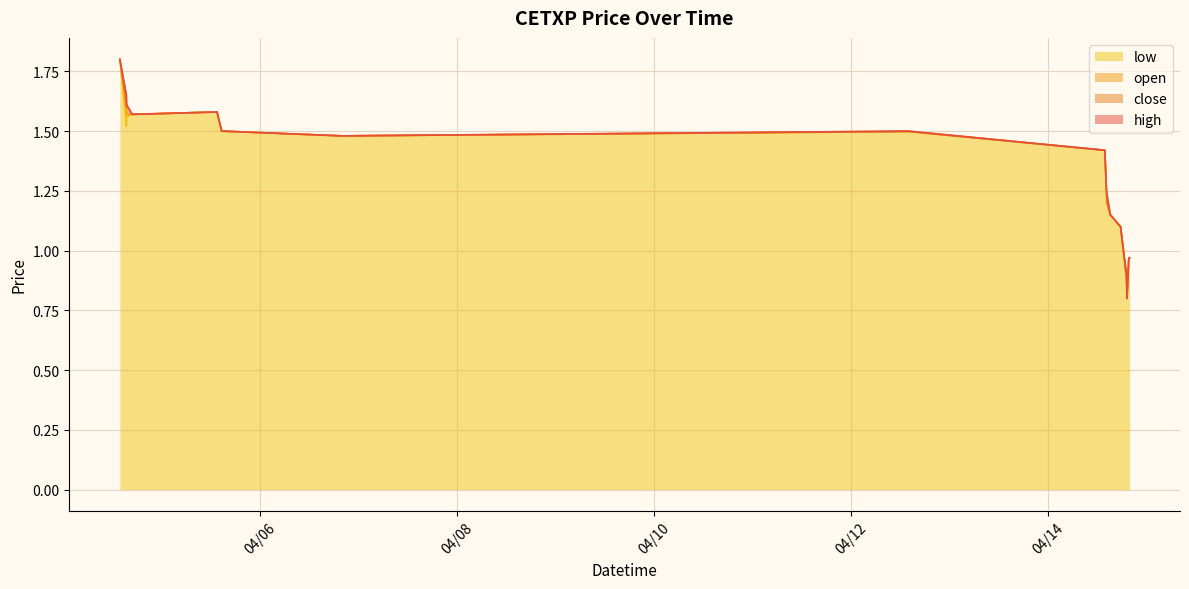

What is the smallest value displayed?

0.8